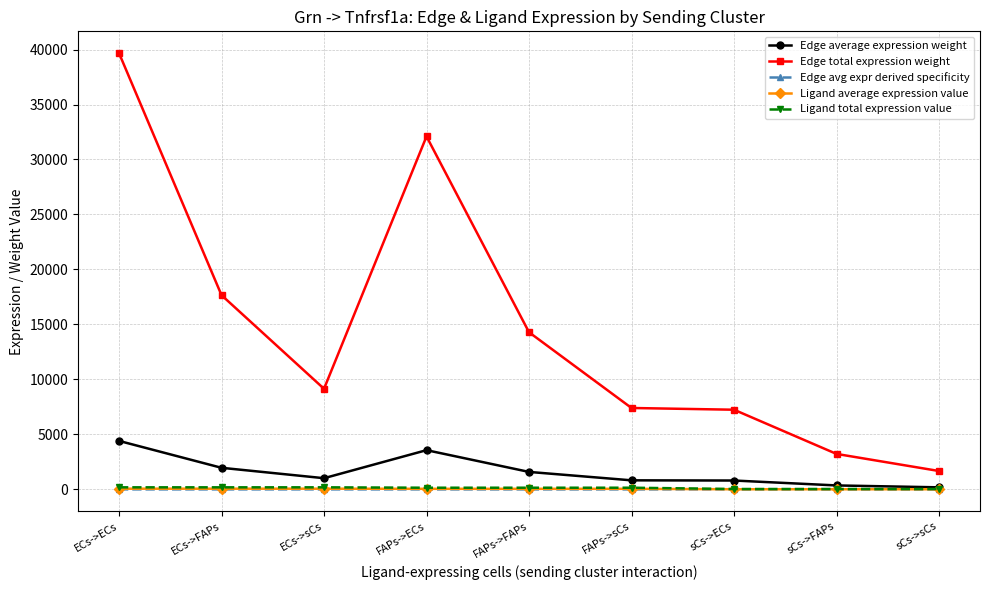

Which category has the highest value across all series?

ECs->ECs